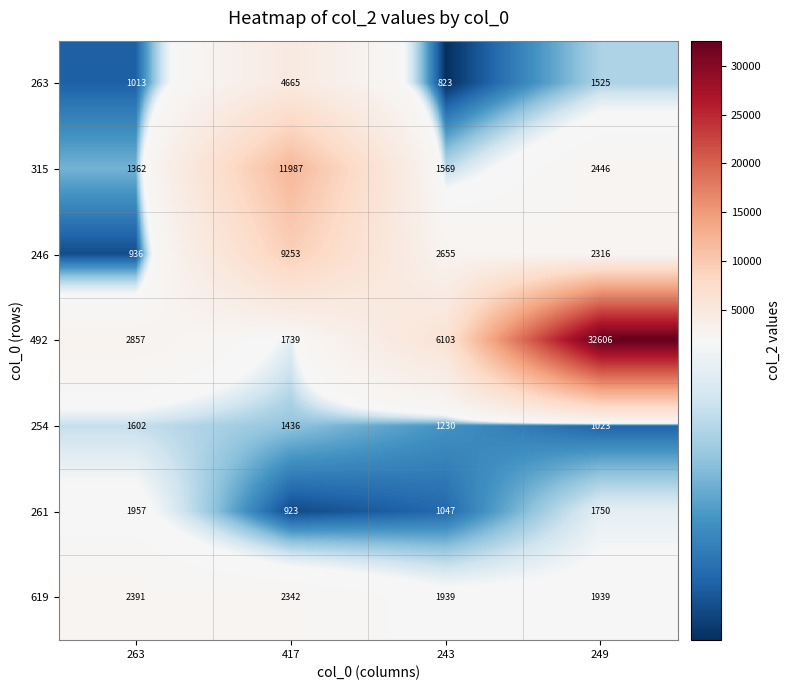

Reading left to right, what are all the values shown in this chart?

263: 1013	4665	823	1525
315: 1362	11987	1569	2446
246: 936	9253	2655	2316
492: 2857	1739	6103	32606
254: 1602	1436	1230	1023
261: 1957	923	1047	1750
619: 2391	2342	1939	1939